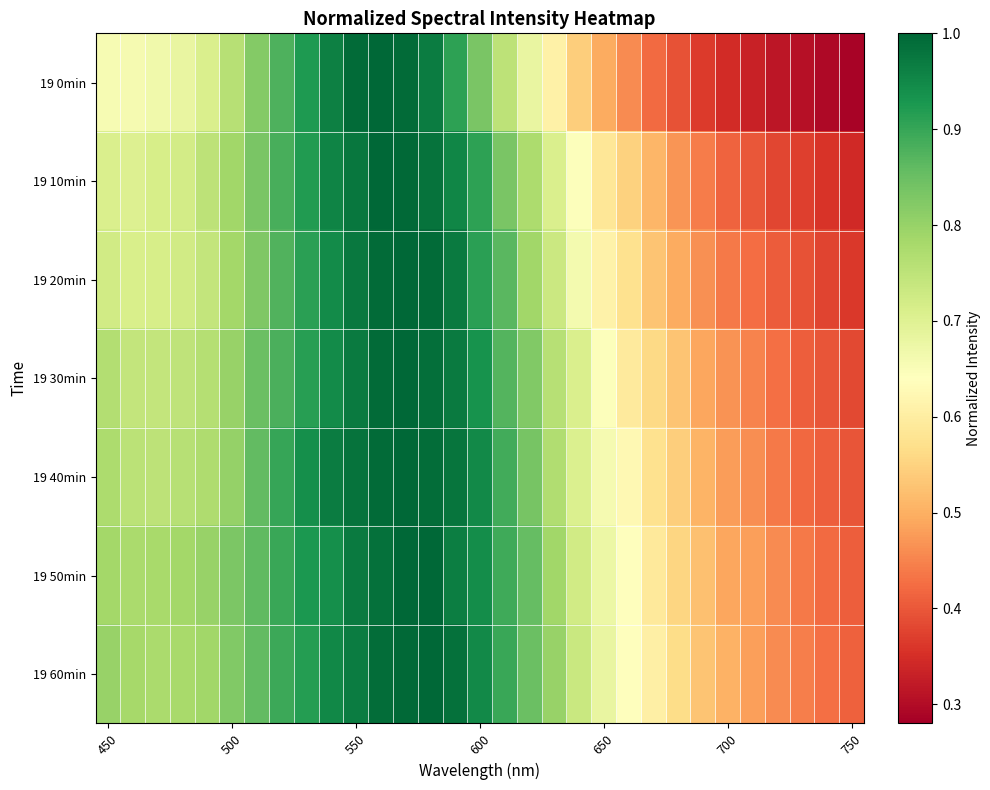

At how many categories does at least one series exceed 0?

31